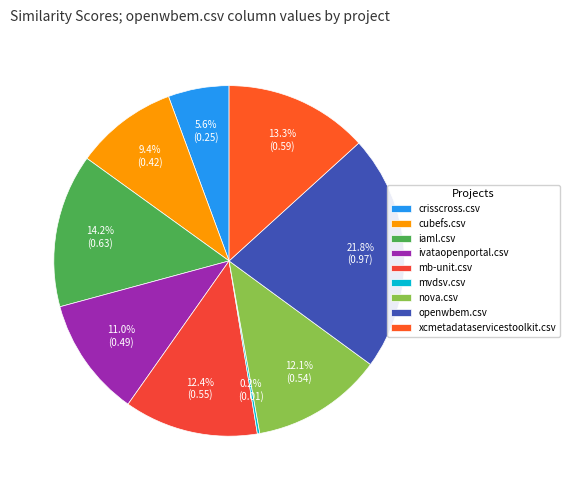

Does any single category account for the majority?

No